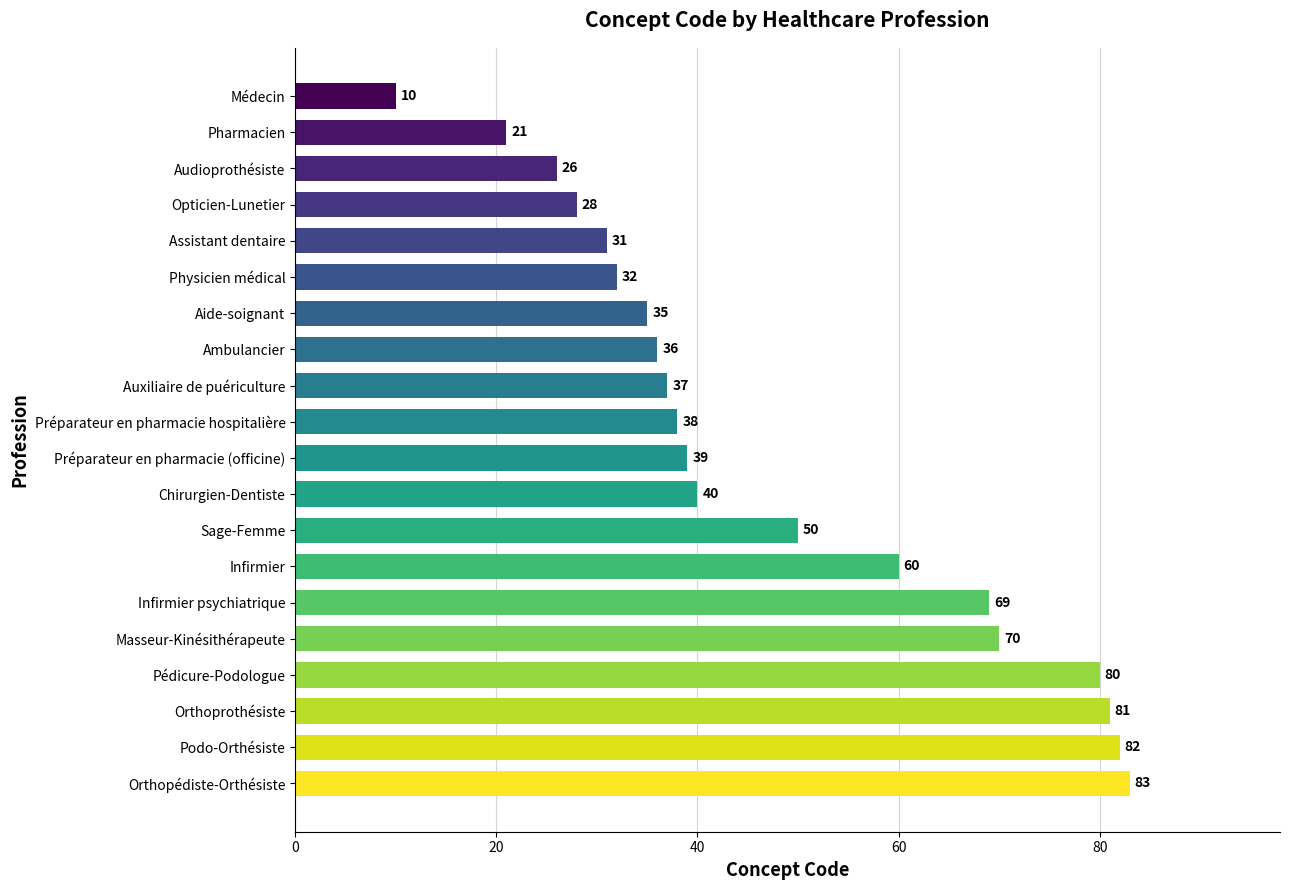

The value at Assistant dentaire is 31. True or false?

True